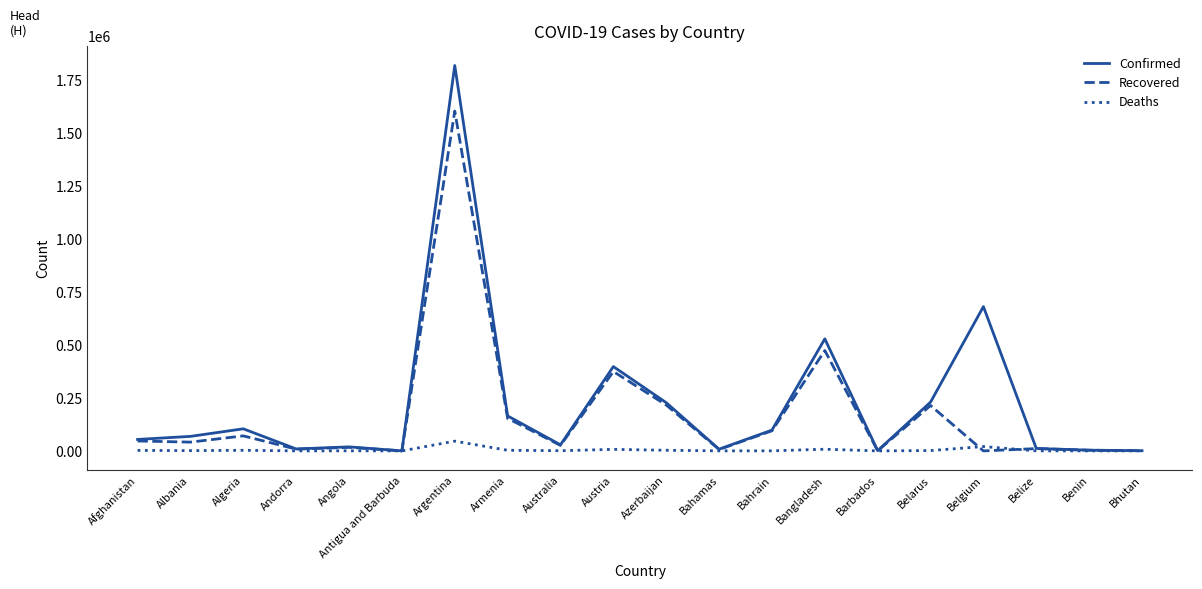

Read the Recovered value at Belize, to the nearest 100.

10900